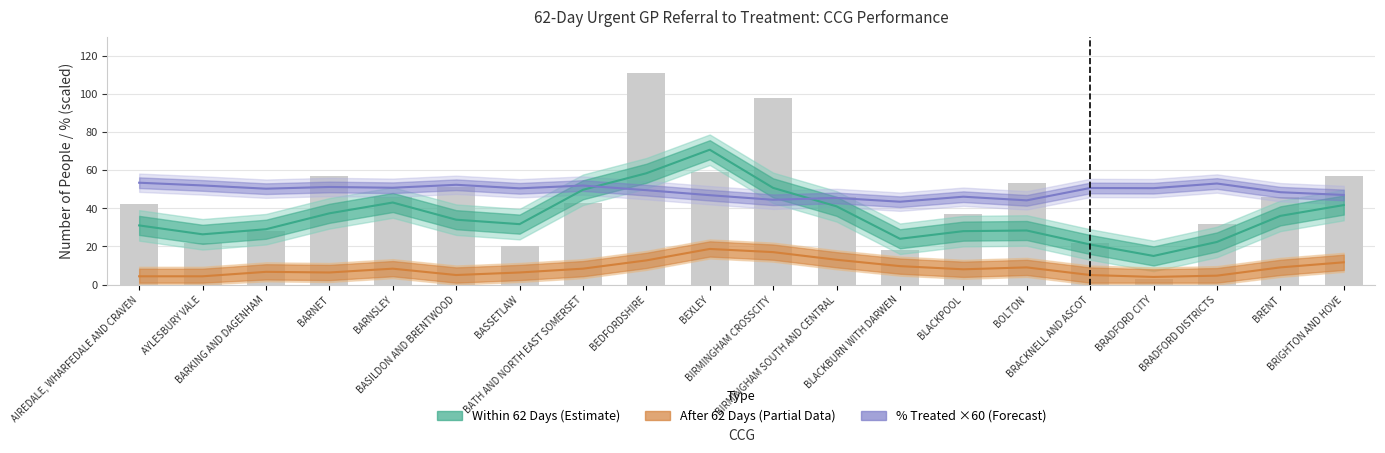

Reading left to right, what are all the values shown in this chart?

Within 62 Days (Estimate): 31.0	26.3	29.0	37.3	43.0	34.0	31.7	49.7	58.3	70.7	50.7	41.0	24.0	28.0	28.3	21.0	15.0	22.3	36.0	41.7
After 62 Days (Partial): 4.3	4.3	6.7	6.3	8.3	5.0	6.3	8.3	12.7	18.7	17.0	13.0	9.7	8.0	9.0	5.0	4.0	4.7	9.0	11.7
% Treated Within 62 Days (×60): 53.4	51.9	50.2	51.2	50.7	52.3	50.4	51.9	49.5	46.8	44.4	45.4	43.4	46.1	44.1	50.6	50.5	53.0	48.4	47.0